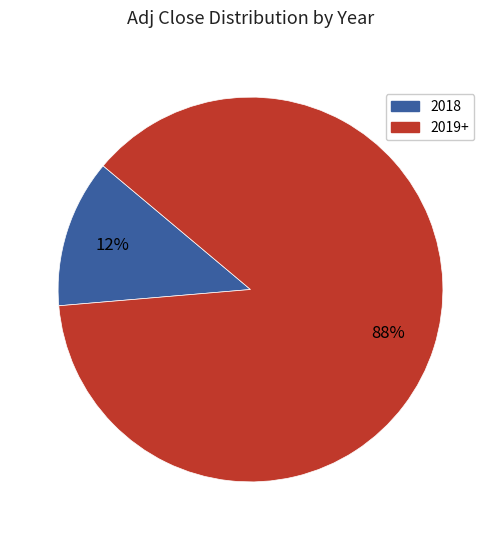

Is there any slice that represents more than half of the pie?

Yes